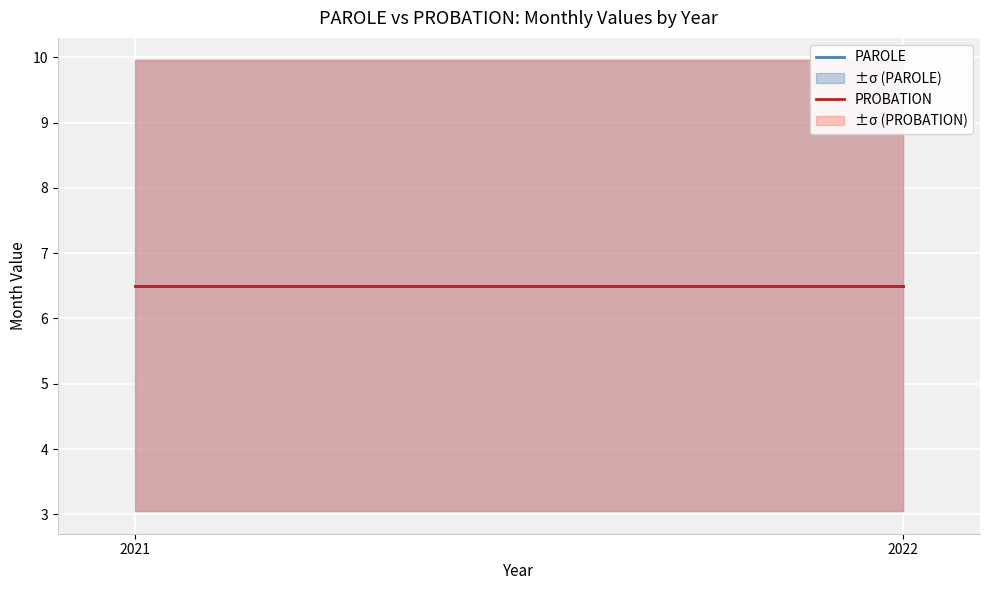

List the series in order of their peak value, lowest first.

PAROLE, PROBATION